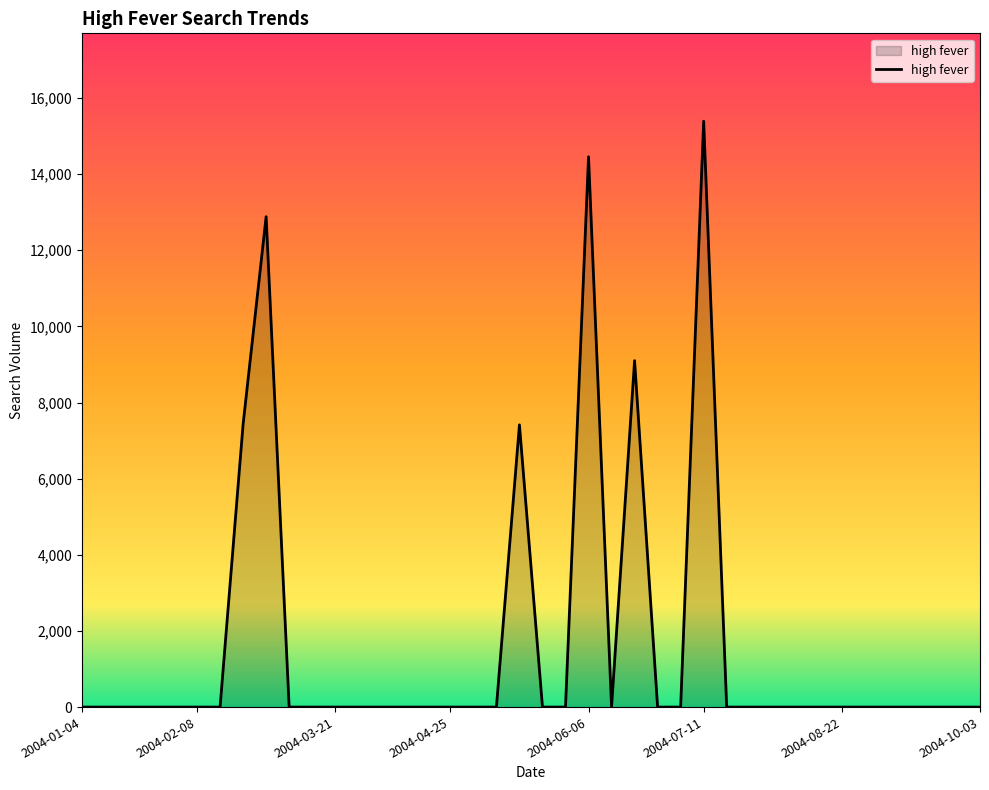

True or false: there are more than 1 points higher than both neighbors.

True